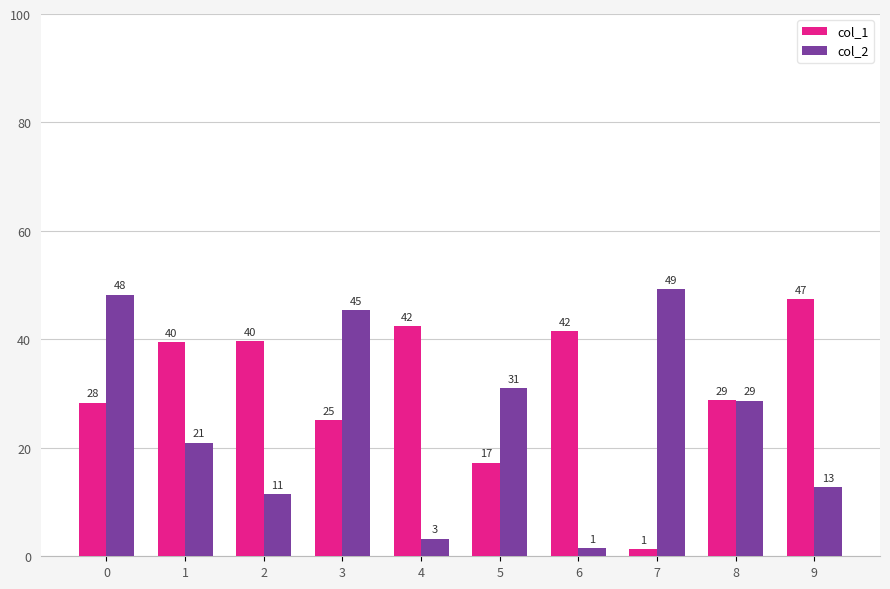

What are all the series names shown in the legend?

col_1, col_2